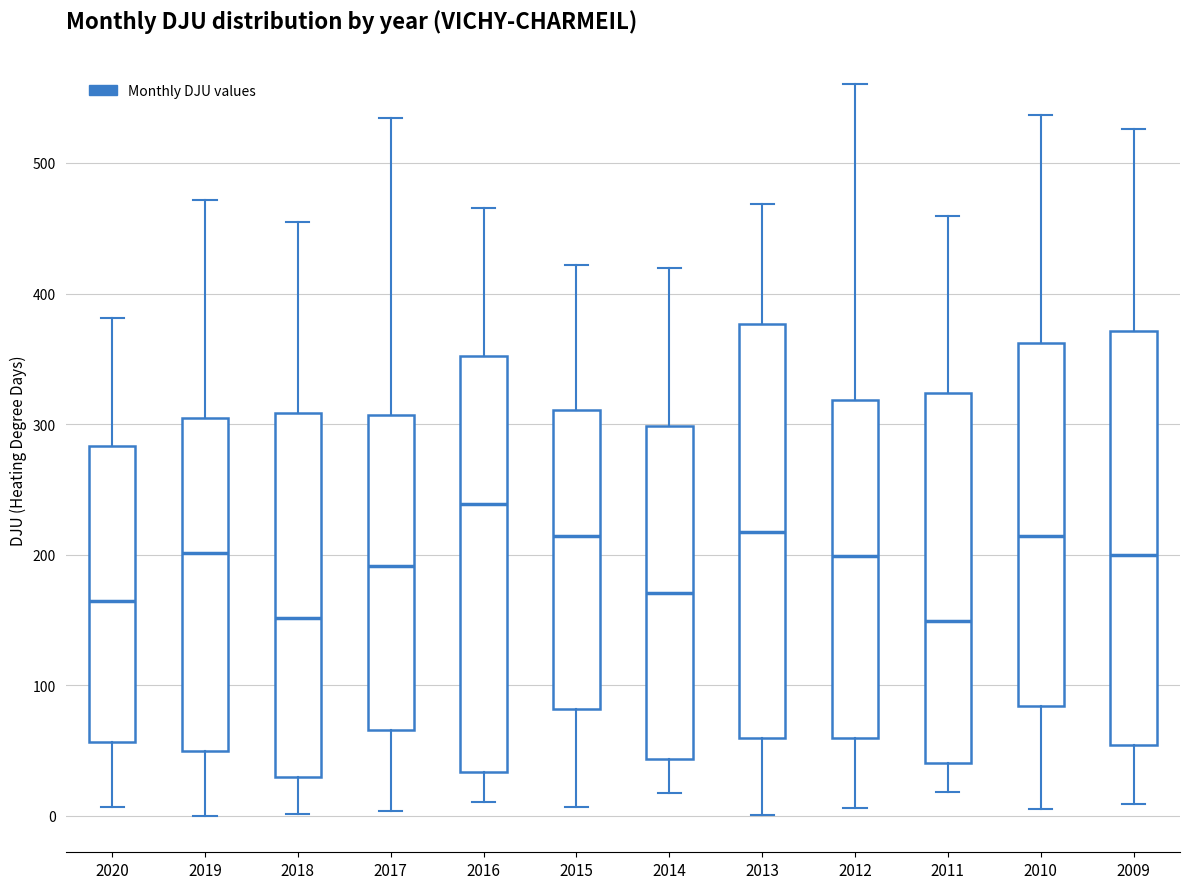

Where is the upper edge of the box at x = 2020 on the y-axis? The values are not printed on the chart, so give them approximately, as read against the axis.

280